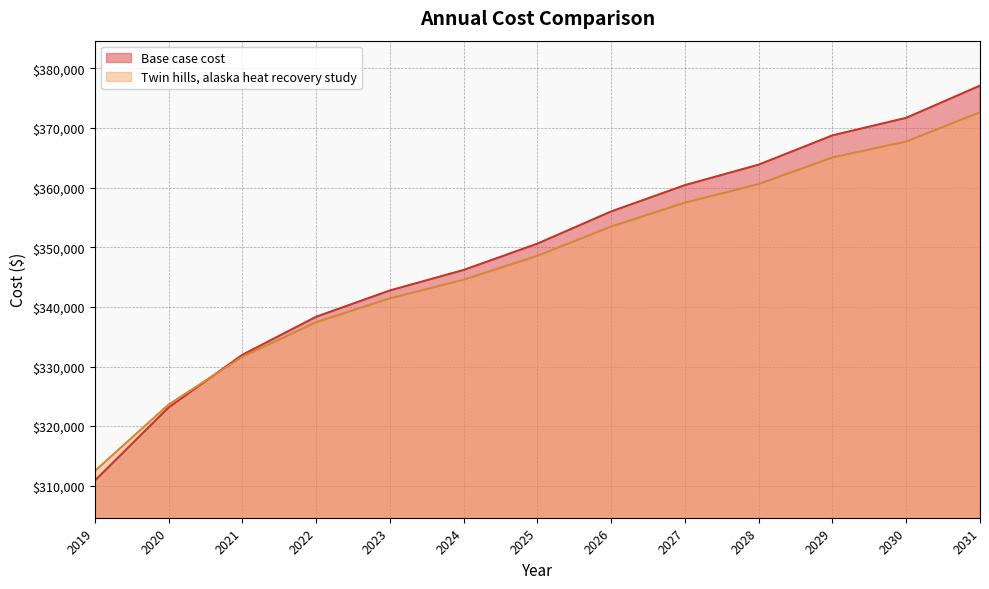

Reading left to right, extract all data points from this chart.

Base case cost: 2019=310857.4	2020=323124.0	2021=331955.9	2022=338334.6	2023=342750.5	2024=346185.2	2025=350601.1	2026=355998.4	2027=360414.4	2028=363849.1	2029=368755.7	2030=371699.7	2031=377097.0
Twin hills, alaska heat recovery study: 2019=312465.4	2020=323607.0	2021=331628.9	2022=337422.5	2023=341433.5	2024=344553.2	2025=348564.1	2026=353466.4	2027=357477.4	2028=360597.0	2029=365053.7	2030=367727.6	2031=372629.9